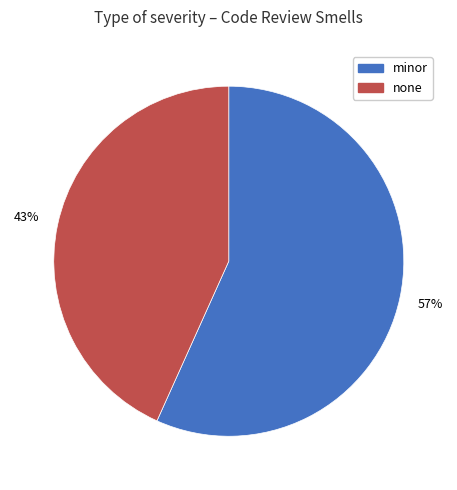

Which has a higher value, minor or none?

minor